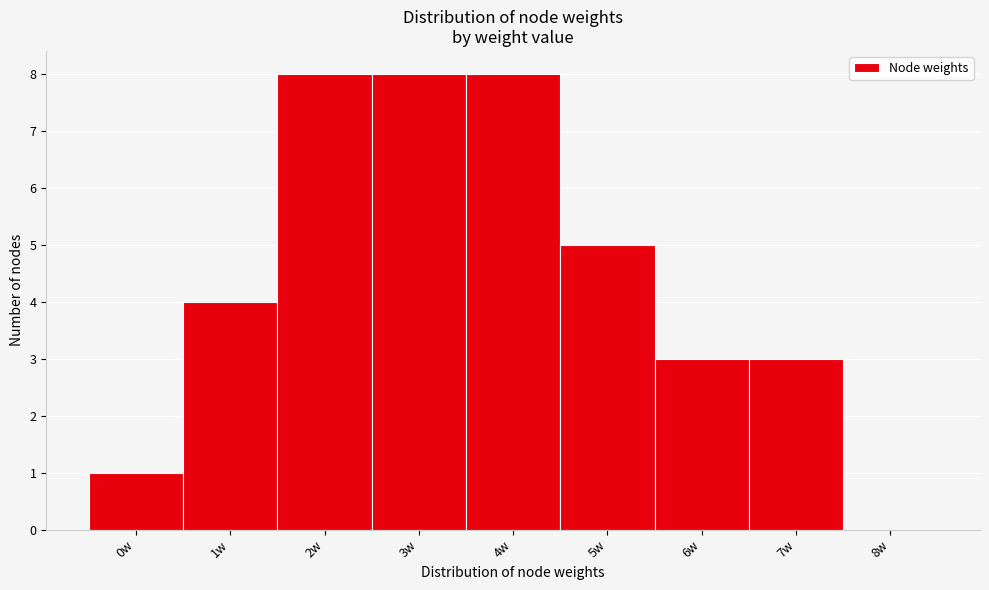

Reading left to right, transcribe all the data shown in this chart.

0w=1	1w=4	2w=8	3w=8	4w=8	5w=5	6w=3	7w=3	8w=0